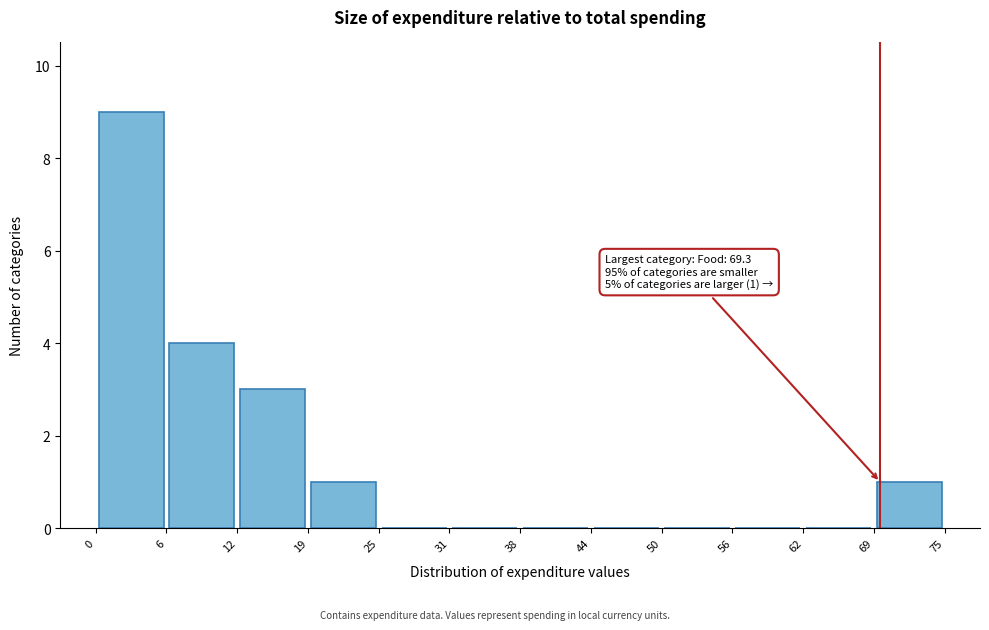

Which range on the x-axis has the tallest bar?

0 to 6